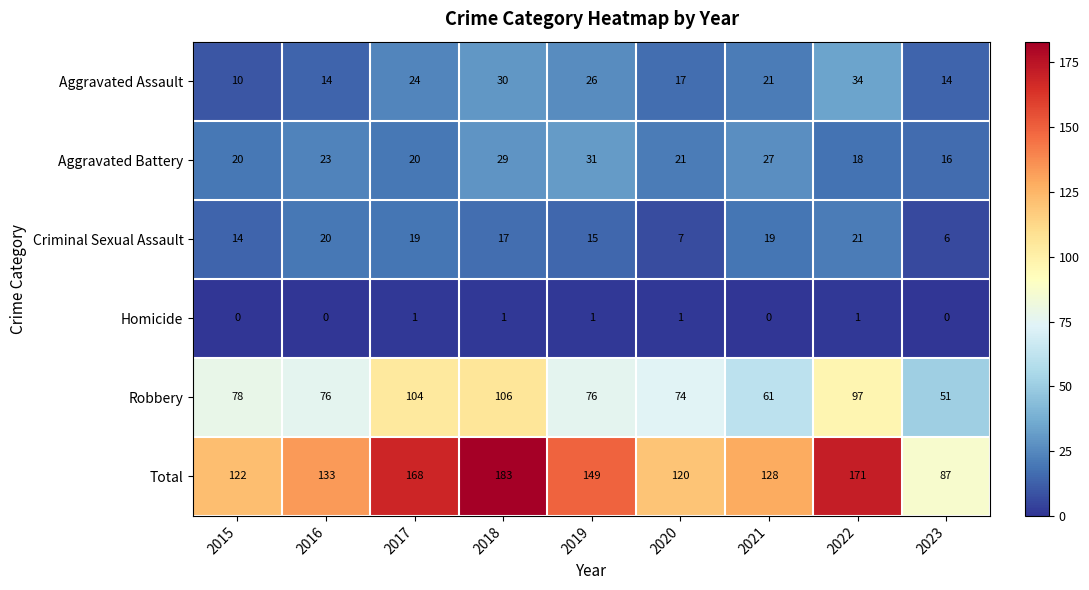

The value of Total at 2018 is 183. True or false?

True